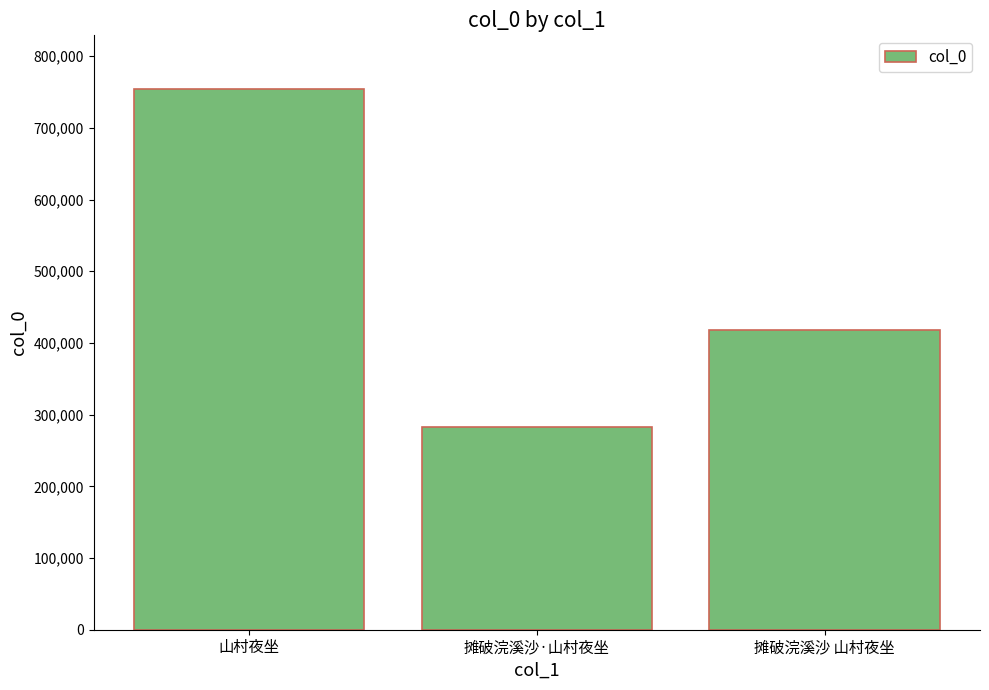

Reading left to right, transcribe all the data shown in this chart.

753710	282698	417662